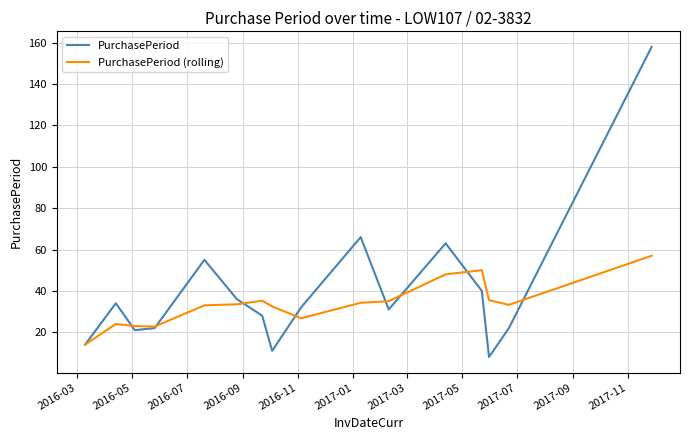

What is the minimum value for PurchasePeriod?

8.0